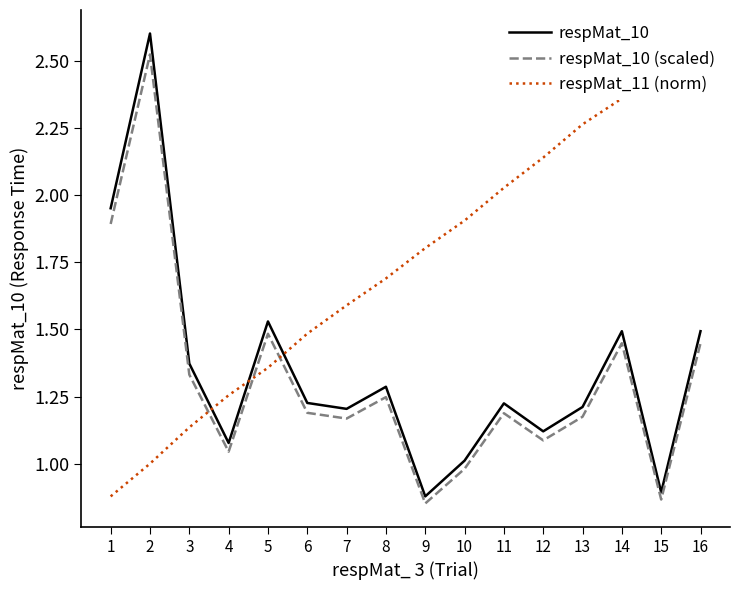

Does the chart have visible grid lines?

No